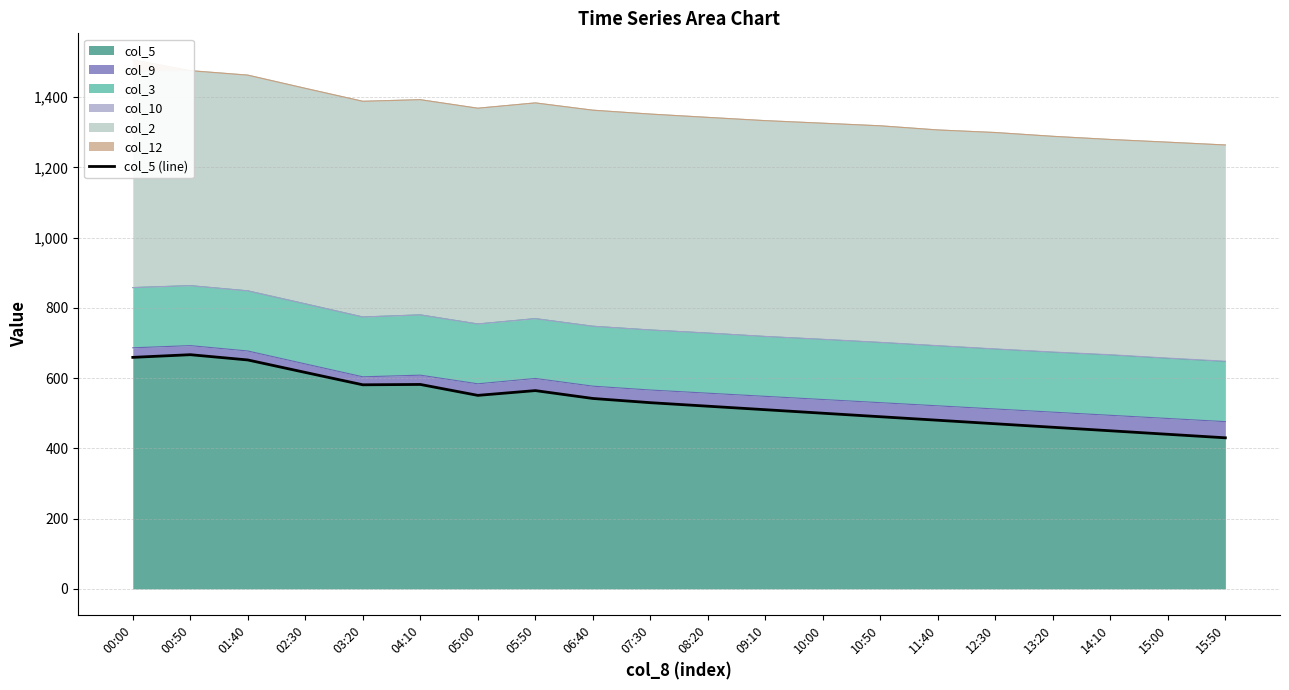

Reading left to right, list all the values displayed in this chart.

659.0	666.6	651.6	616.1	580.9	581.9	550.8	564.4	542.0	530.0	520.0	510.0	500.0	490.0	480.0	470.0	460.0	450.0	440.0	430.0